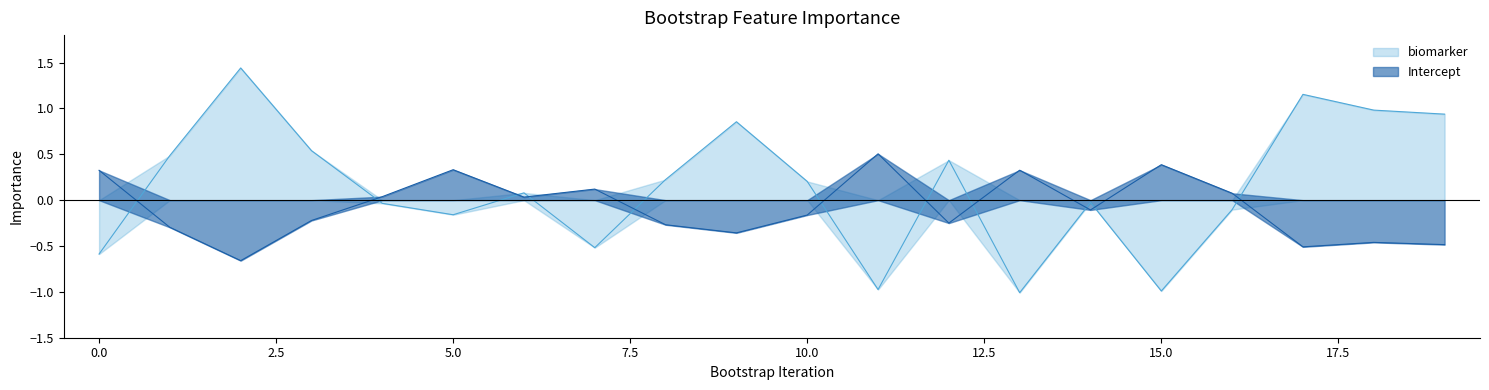

Which series has the largest total across all categories?

biomarker